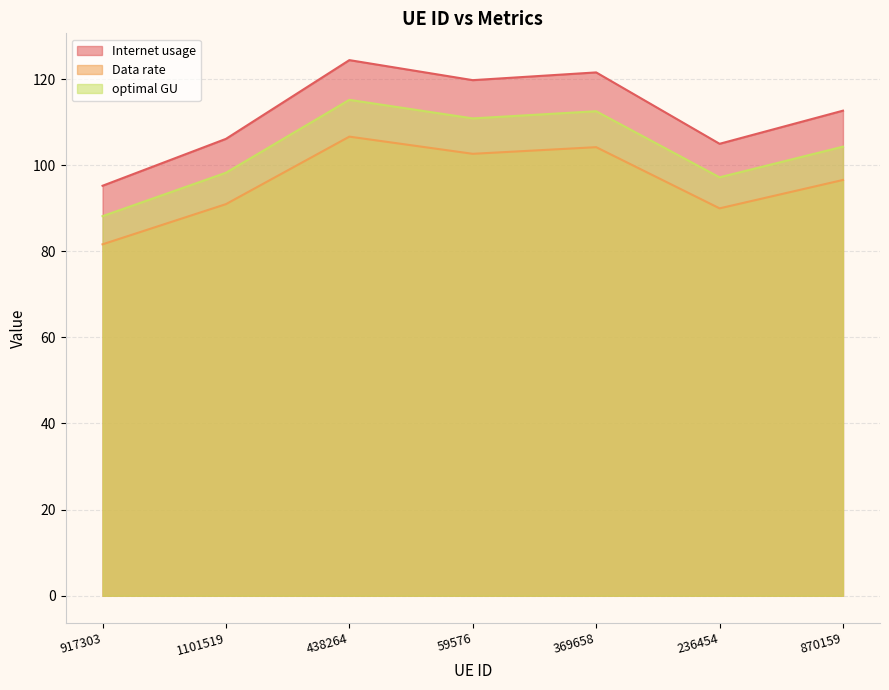

What is the difference between the highest and lowest values at 870159?

16.1